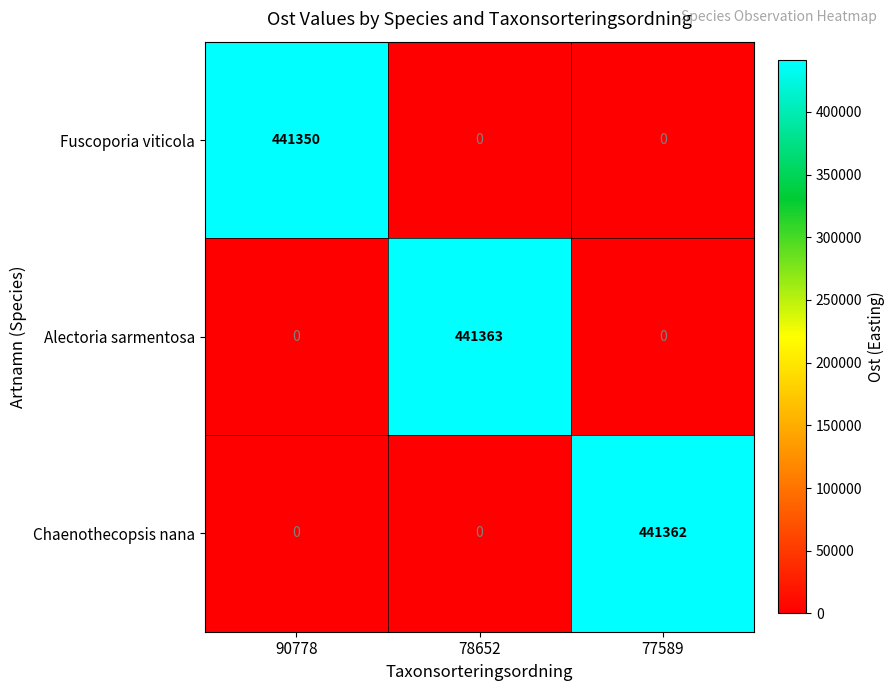

How many series are shown in this chart?

3